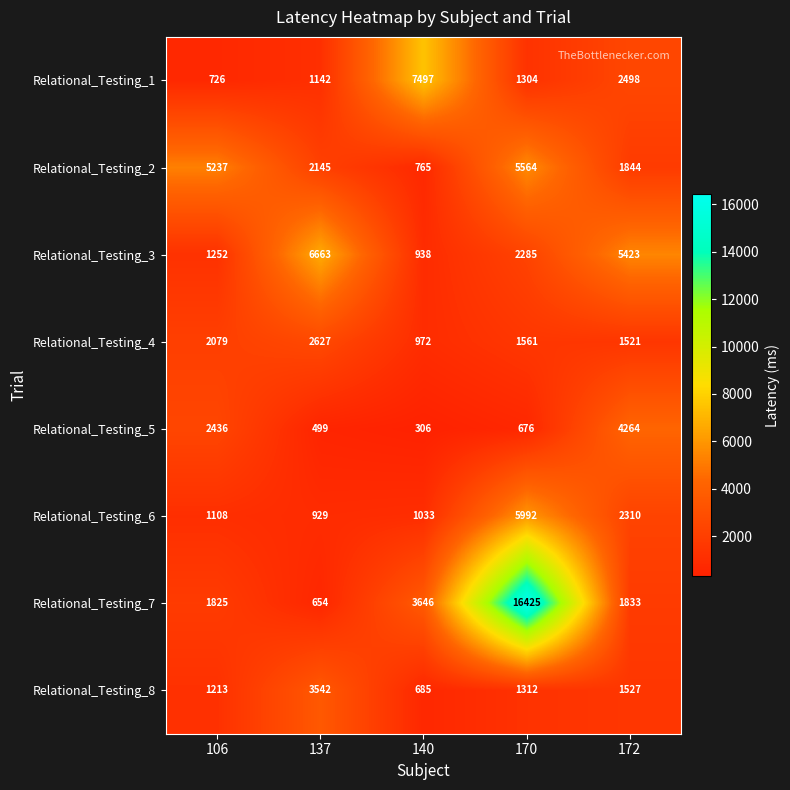

What is the maximum value shown in the chart?

16425